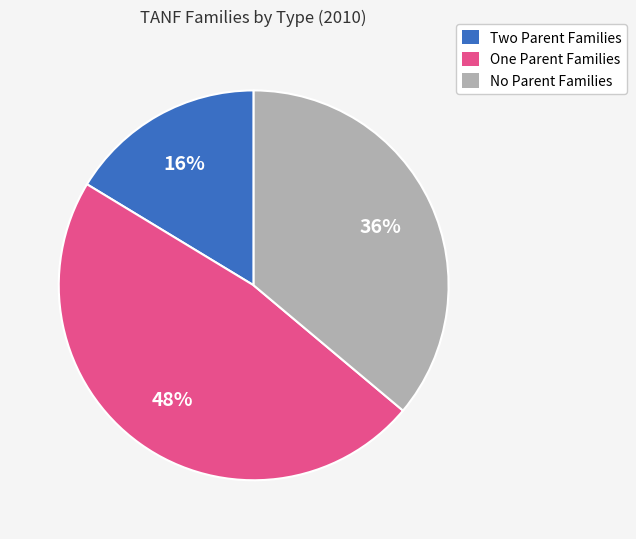

To the nearest percent, what portion does No Parent Families represent?

36%